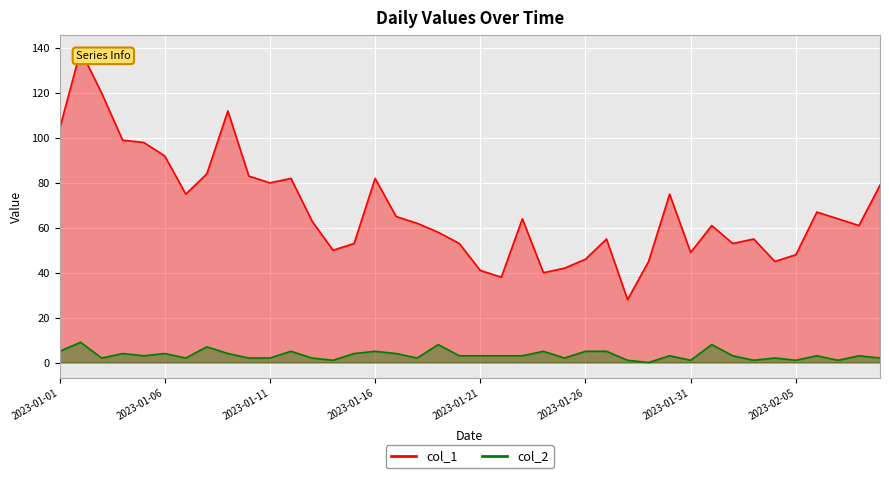

List the series in order of their overall mean, highest first.

col_1, col_2